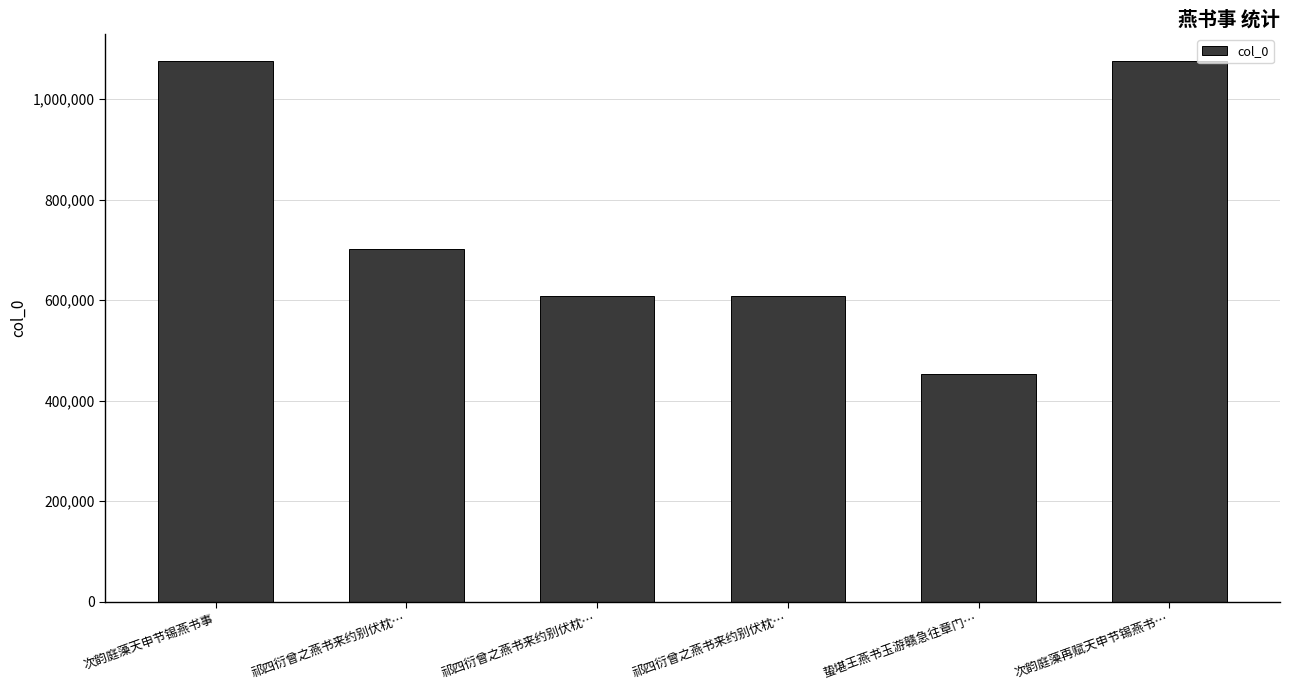

What is the smallest value displayed?

453628